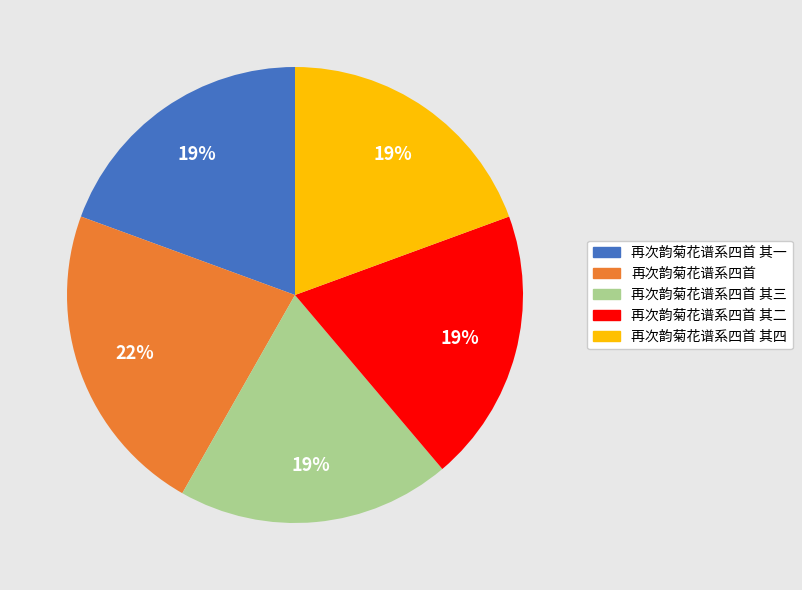

Is there a majority slice in this chart?

No